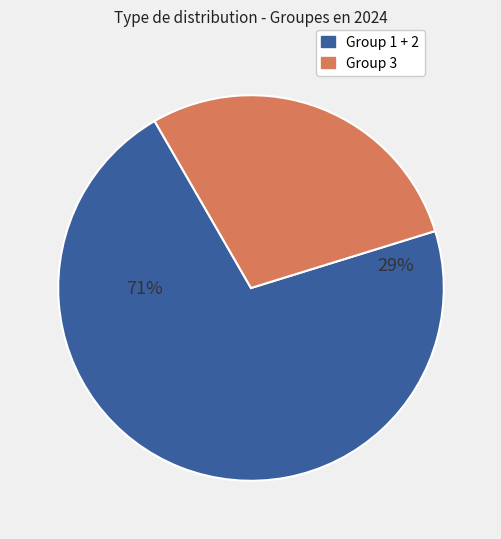

To the nearest percent, what is the combined percentage of 1 and 2?

71%